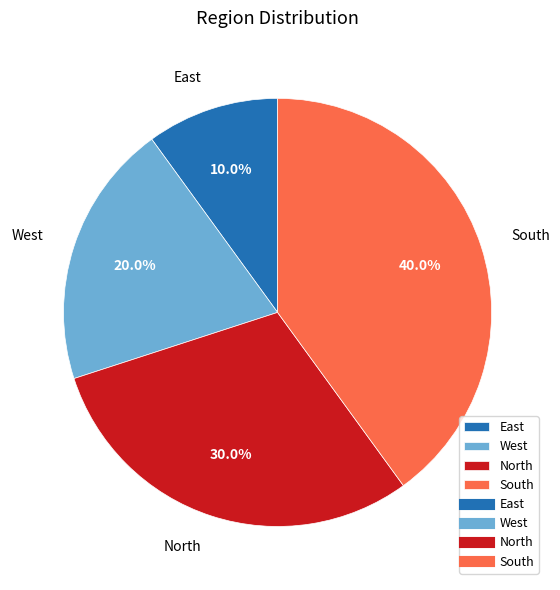

Rank the categories by value from highest to lowest.

South, North, West, East